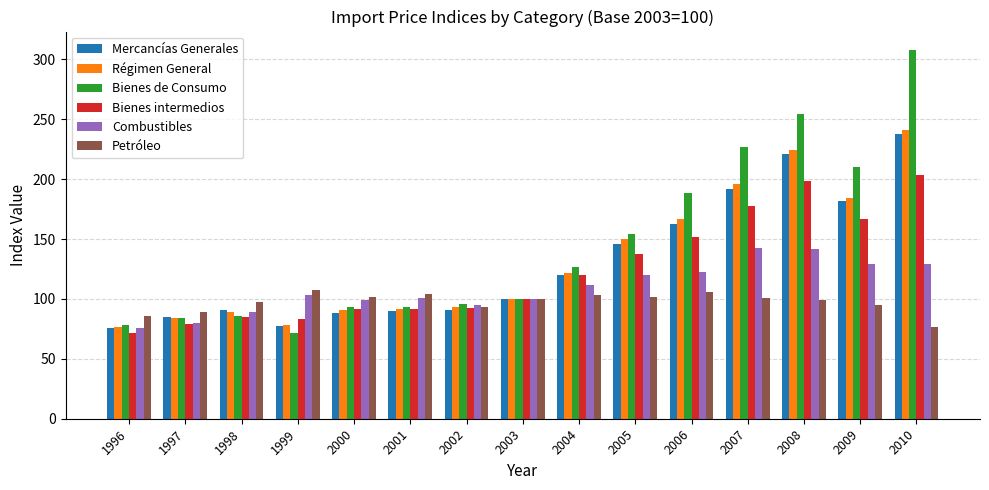

Between 2000 and 2007, which series saw the biggest shift?

Bienes de Consumo